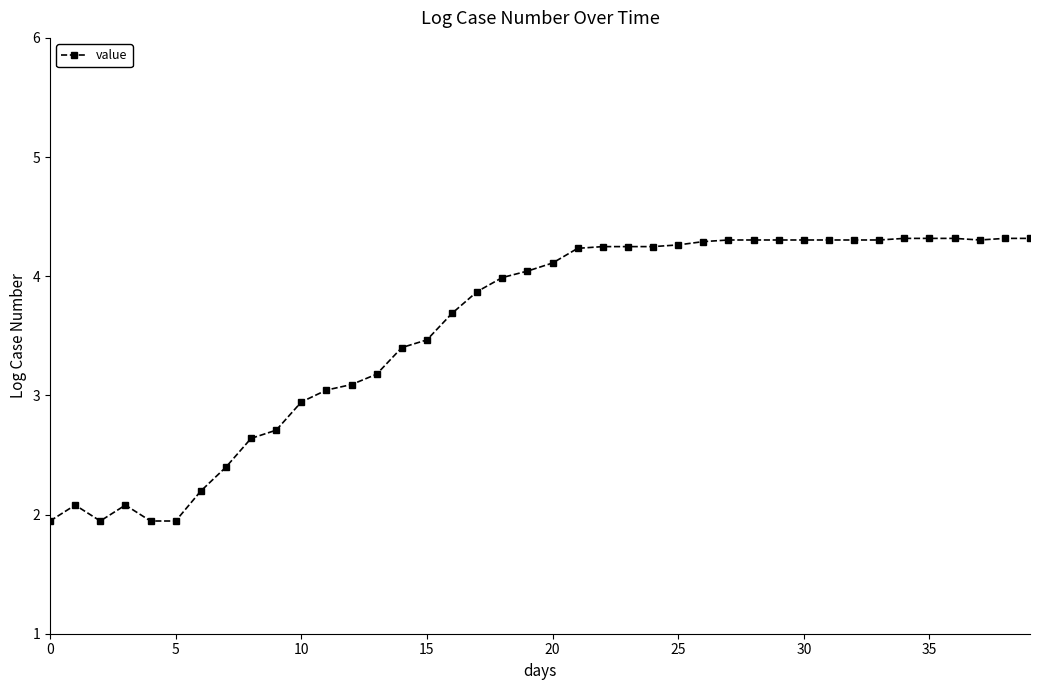

What is the greatest value displayed?

4.3